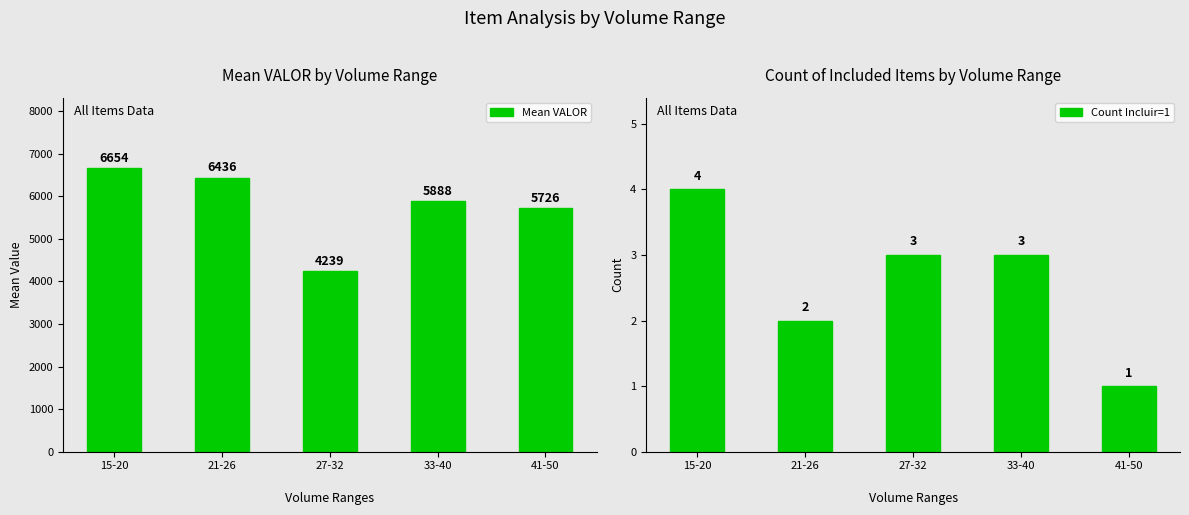

How many values in the Count Incluir=1 series exceed 3?

1